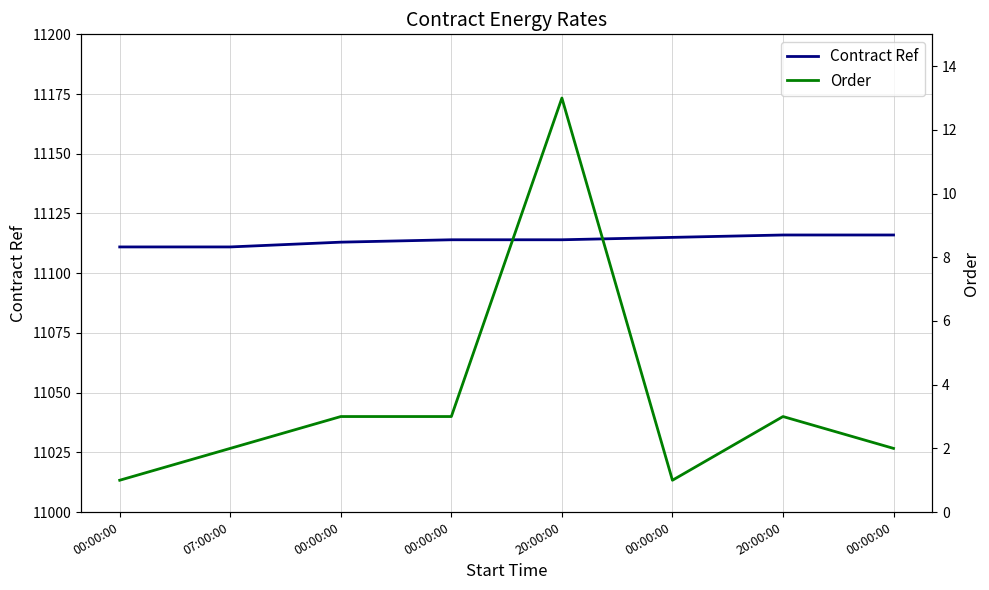

True or false: Contract Ref and Order cross at least once.

False